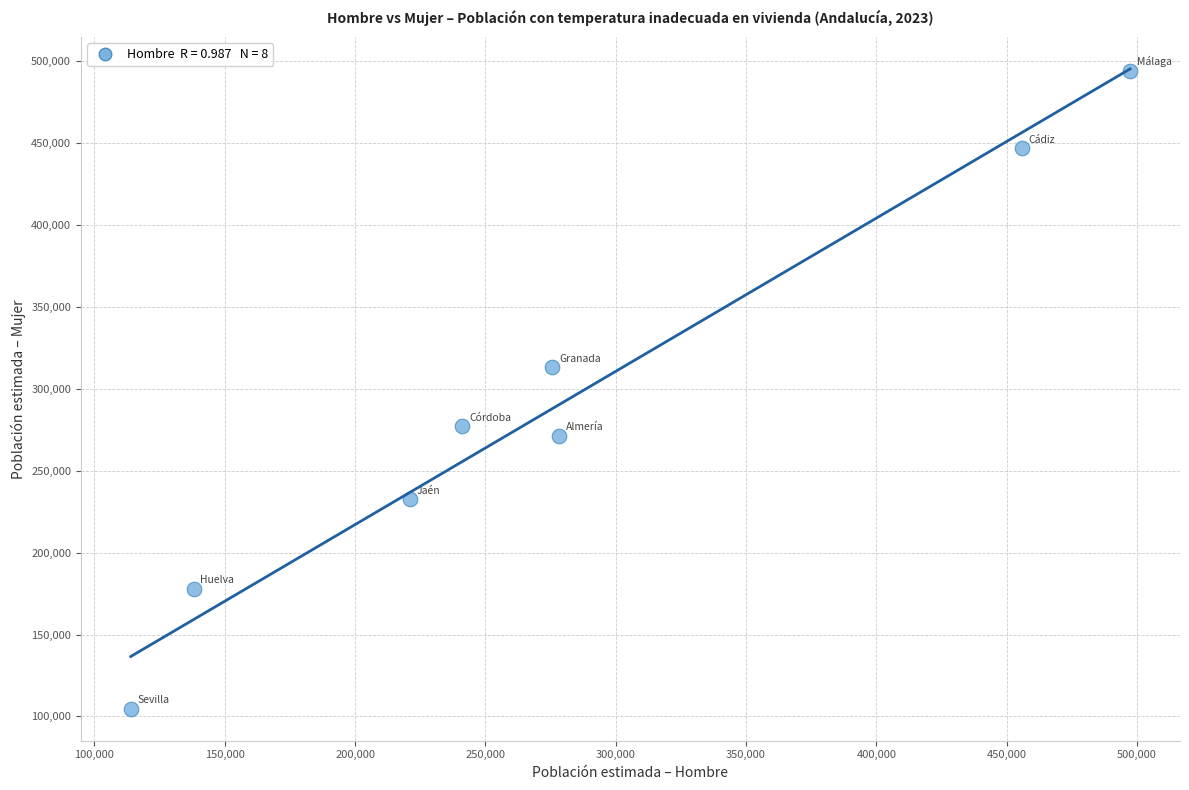

What is the range of X values (max minus min)?

383385